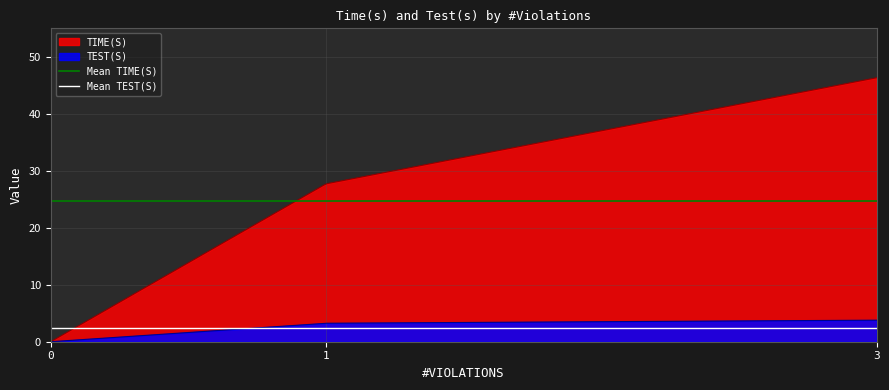

Which series has the largest total across all categories?

Mean TIME(S)